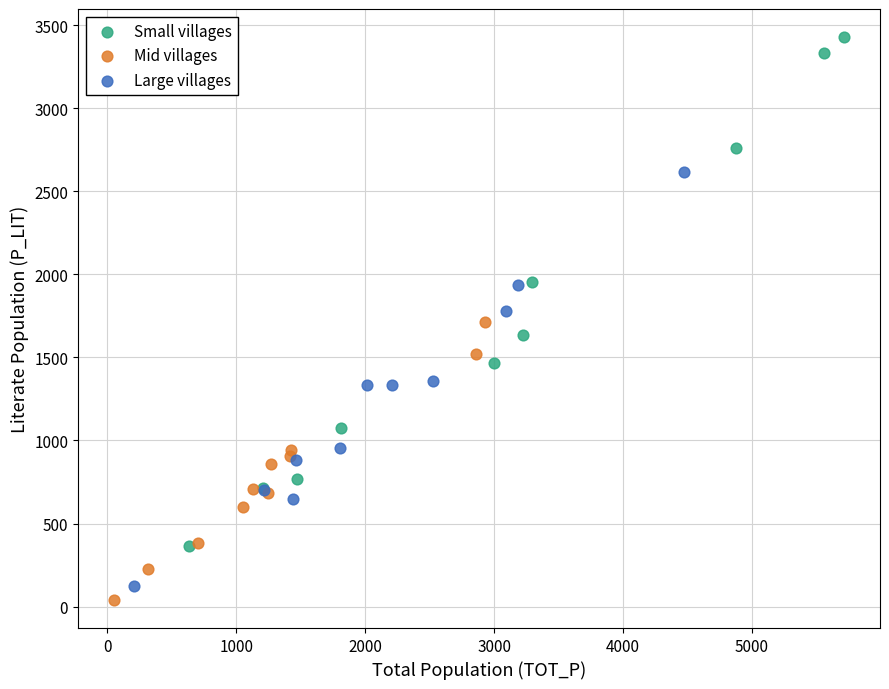

Which series has the largest Y range (max minus min)?

Small villages